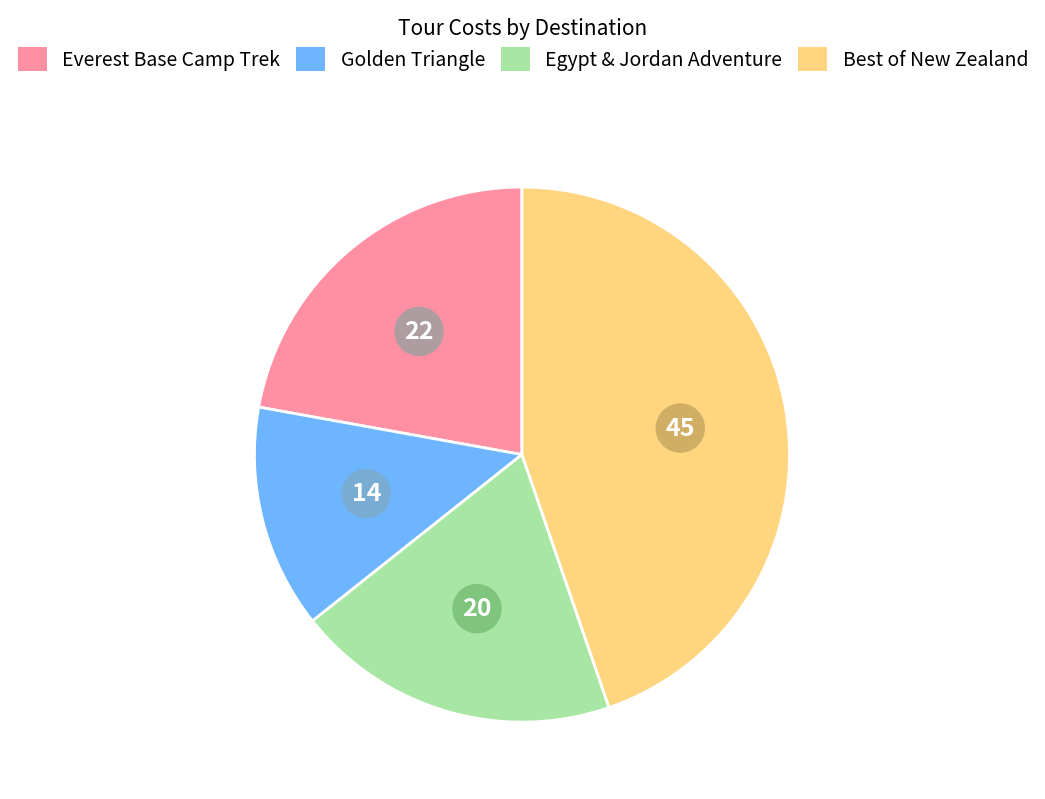

What is the smallest slice in the pie chart?

Golden Triangle